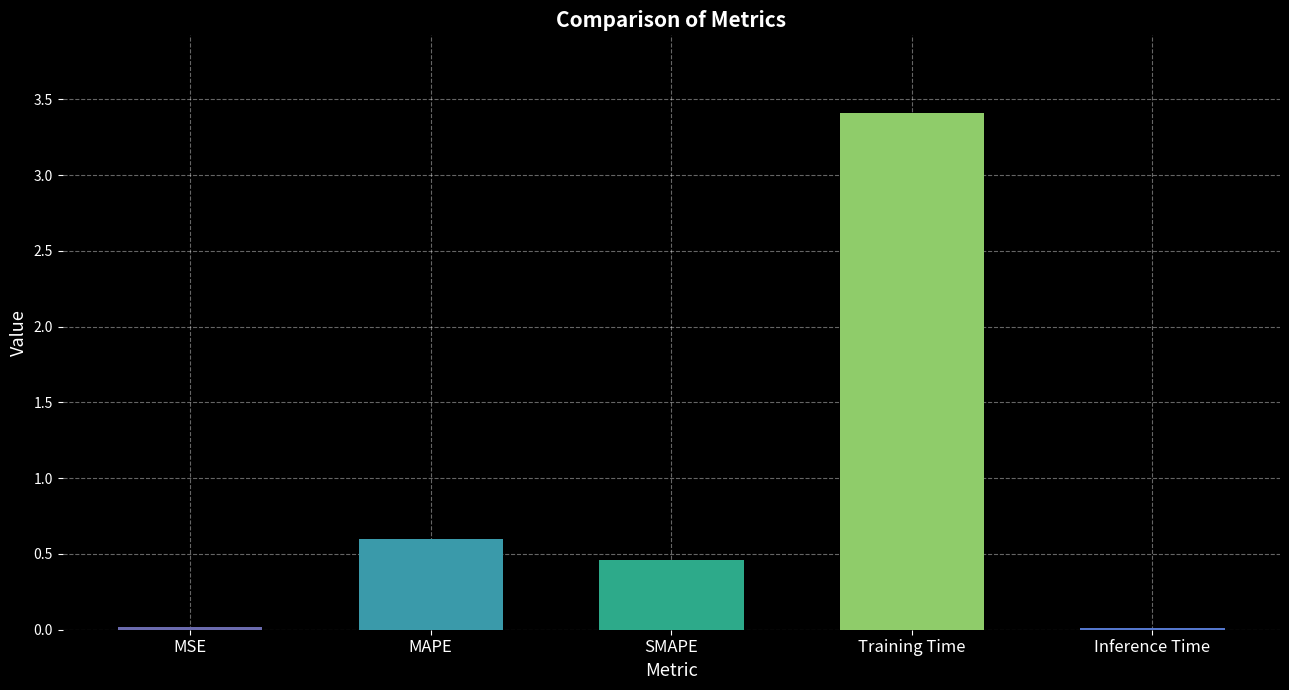

What is the maximum value shown in the chart?

3.4